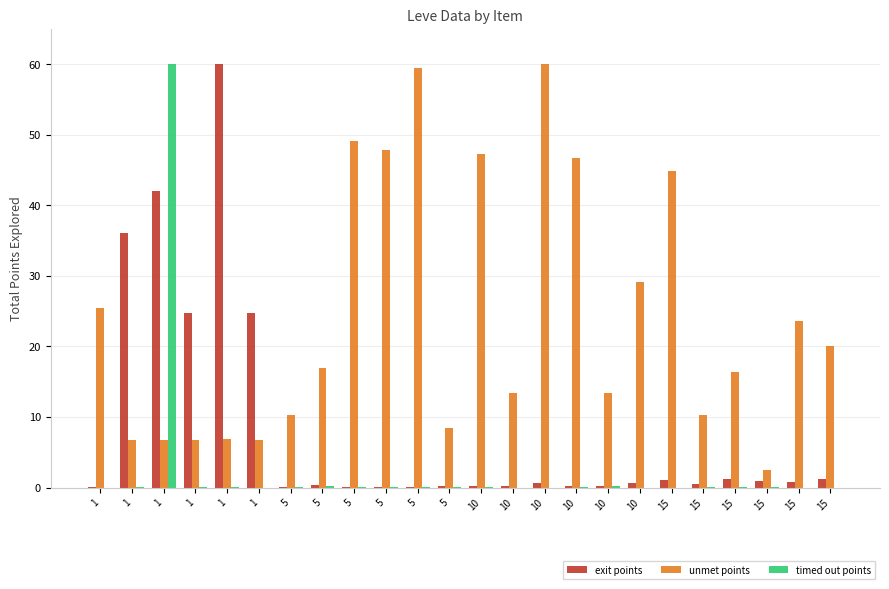

Does the chart contain stacked bars?

No